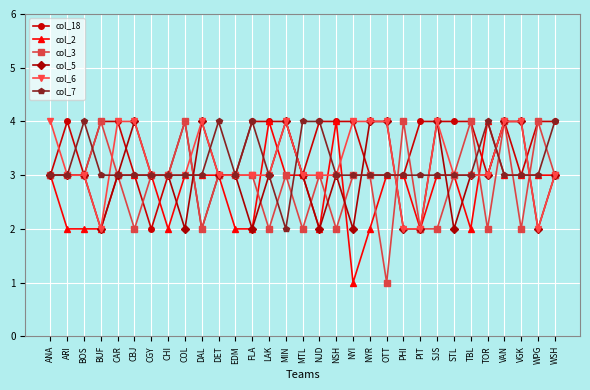

Reading left to right, extract all data points from this chart.

col_18: ANA=3	ARI=4	BOS=3	BUF=4	CAR=4	CBJ=3	CGY=2	CHI=3	COL=4	DAL=2	DET=3	EDM=3	FLA=4	LAK=4	MIN=4	MTL=3	NJD=4	NSH=4	NYI=4	NYR=3	OTT=3	PHI=3	PIT=4	SJS=4	STL=4	TBL=4	TOR=3	VAN=4	VGK=3	WPG=4	WSH=4
col_2: ANA=3	ARI=2	BOS=2	BUF=2	CAR=3	CBJ=3	CGY=3	CHI=2	COL=3	DAL=3	DET=3	EDM=2	FLA=2	LAK=4	MIN=3	MTL=3	NJD=2	NSH=4	NYI=1	NYR=2	OTT=3	PHI=3	PIT=2	SJS=3	STL=3	TBL=2	TOR=4	VAN=3	VGK=3	WPG=3	WSH=3
col_3: ANA=3	ARI=3	BOS=3	BUF=4	CAR=3	CBJ=2	CGY=3	CHI=3	COL=4	DAL=2	DET=3	EDM=3	FLA=3	LAK=2	MIN=3	MTL=2	NJD=3	NSH=2	NYI=3	NYR=3	OTT=1	PHI=4	PIT=2	SJS=2	STL=3	TBL=4	TOR=2	VAN=4	VGK=2	WPG=4	WSH=3
col_5: ANA=3	ARI=3	BOS=3	BUF=2	CAR=3	CBJ=4	CGY=3	CHI=3	COL=2	DAL=4	DET=3	EDM=3	FLA=2	LAK=3	MIN=4	MTL=3	NJD=2	NSH=3	NYI=2	NYR=4	OTT=4	PHI=2	PIT=2	SJS=4	STL=2	TBL=3	TOR=3	VAN=4	VGK=4	WPG=2	WSH=3
col_6: ANA=4	ARI=3	BOS=3	BUF=2	CAR=4	CBJ=4	CGY=3	CHI=3	COL=3	DAL=4	DET=3	EDM=3	FLA=3	LAK=3	MIN=4	MTL=3	NJD=3	NSH=3	NYI=4	NYR=4	OTT=4	PHI=2	PIT=2	SJS=4	STL=3	TBL=3	TOR=3	VAN=4	VGK=4	WPG=2	WSH=3
col_7: ANA=3	ARI=3	BOS=4	BUF=3	CAR=3	CBJ=3	CGY=3	CHI=3	COL=3	DAL=3	DET=4	EDM=3	FLA=4	LAK=3	MIN=2	MTL=4	NJD=4	NSH=3	NYI=3	NYR=3	OTT=3	PHI=3	PIT=3	SJS=3	STL=3	TBL=3	TOR=4	VAN=3	VGK=3	WPG=3	WSH=4